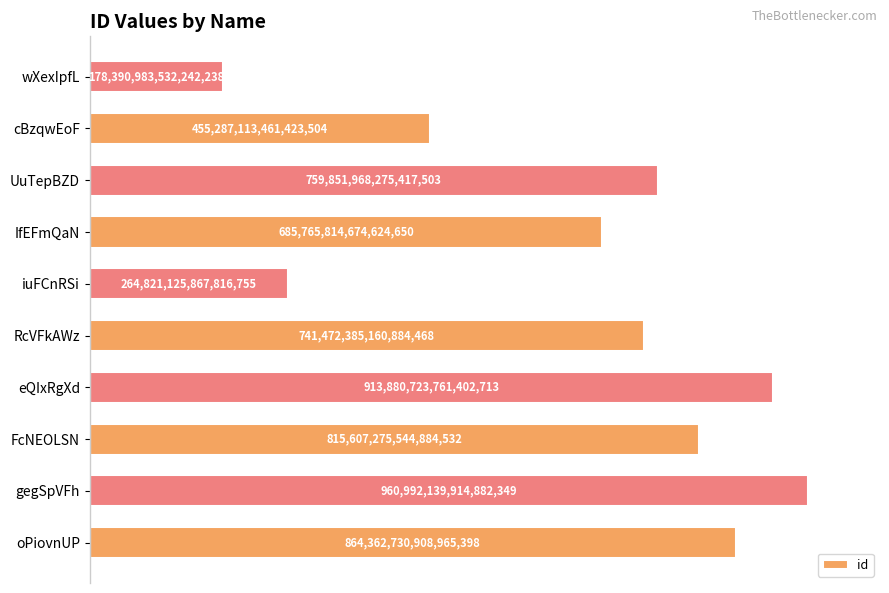

Does the chart contain any negative values?

No